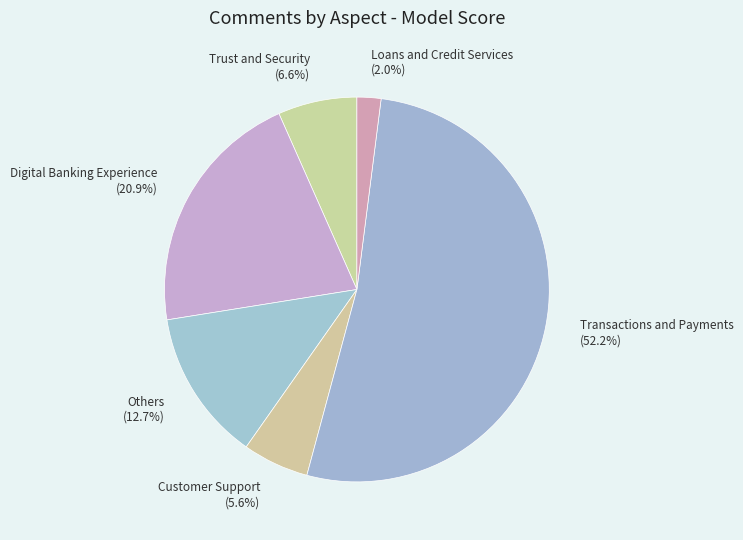

What portion of the pie excludes Loans and Credit Services?

98.0%